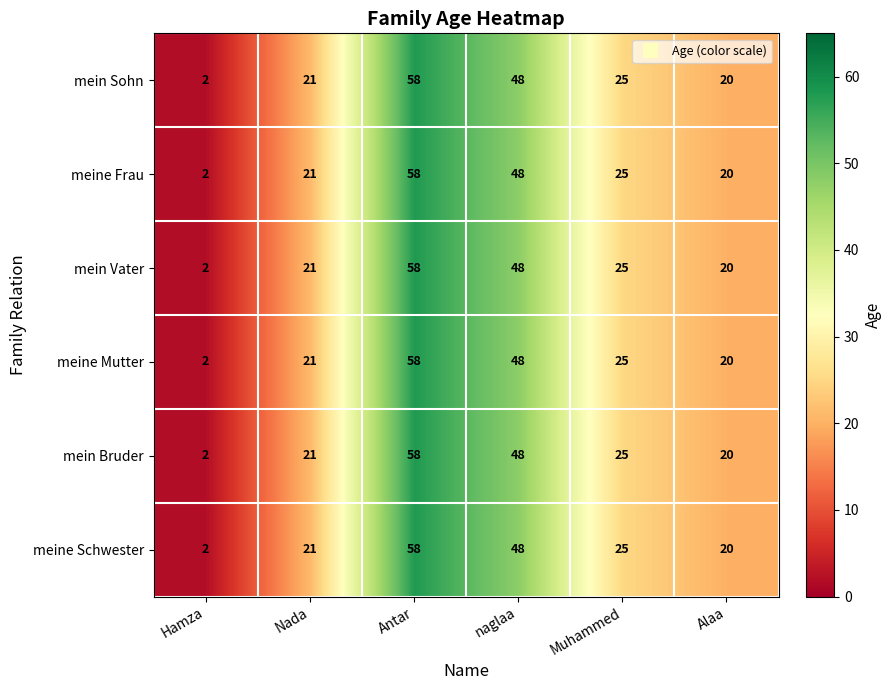

Where is meine Frau nearest to the value 30?

Muhammed